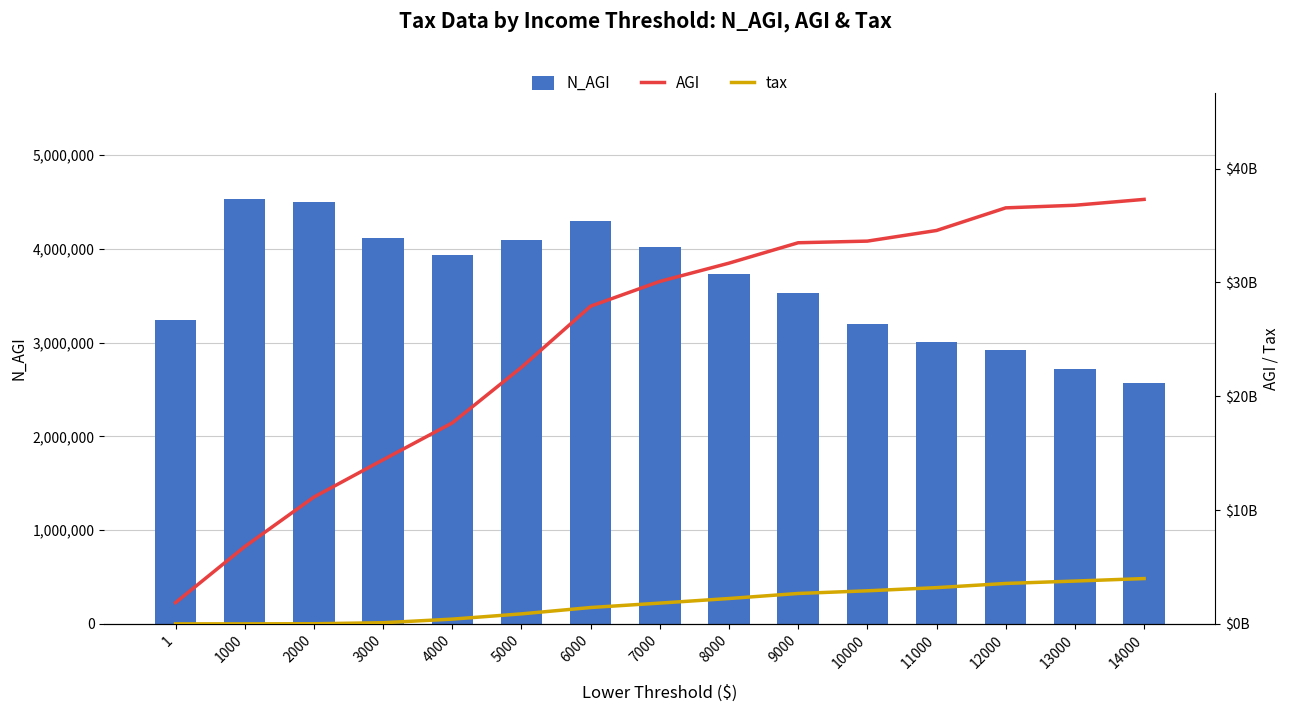

What is the difference between the highest and lowest values at 1?

1866445112